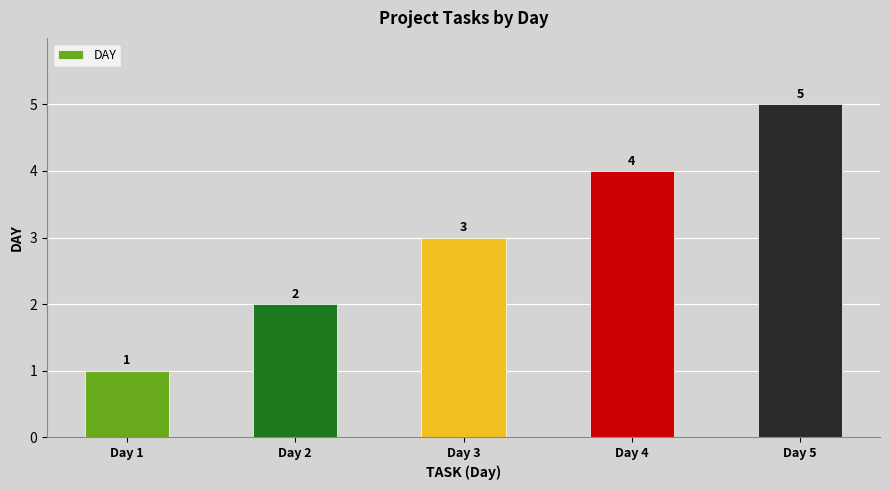

What is the average value?

3